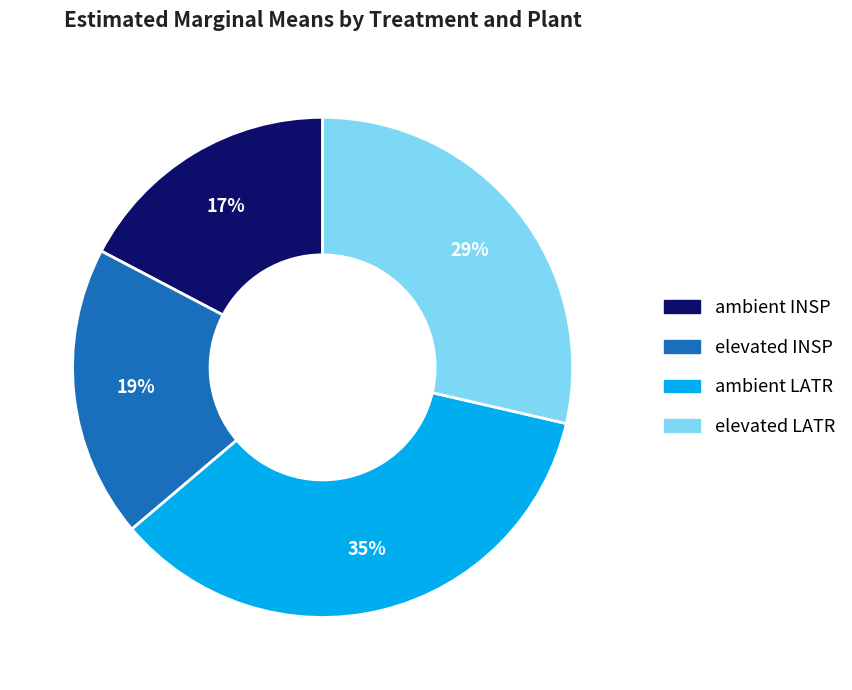

The elevated LATR slice represents 29% of the pie. True or false?

True